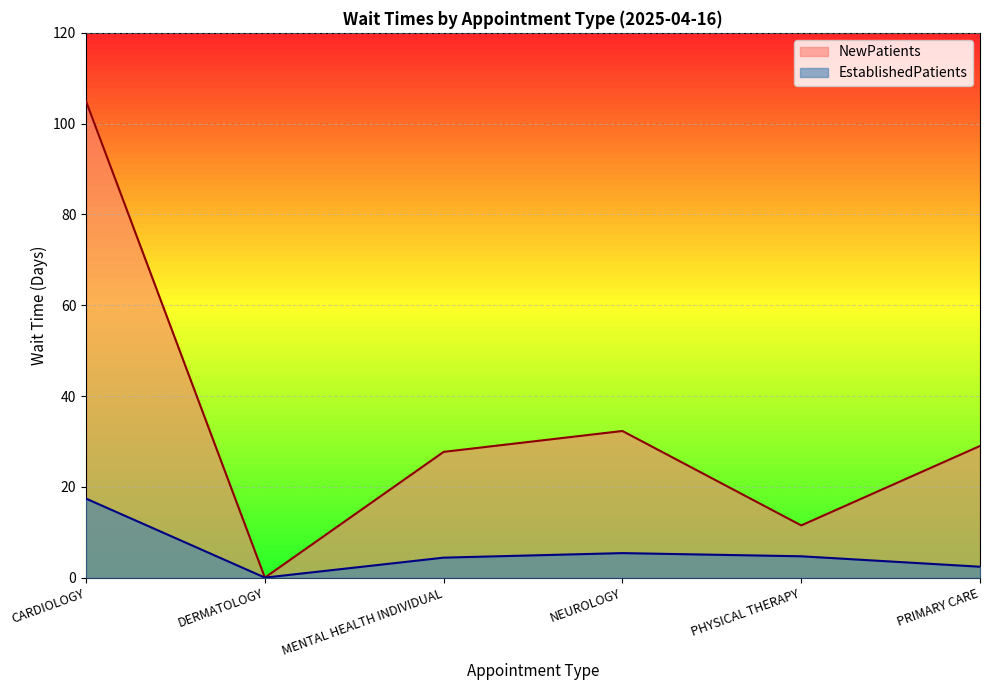

True or false: NewPatients has more than 2 interior local peaks.

False